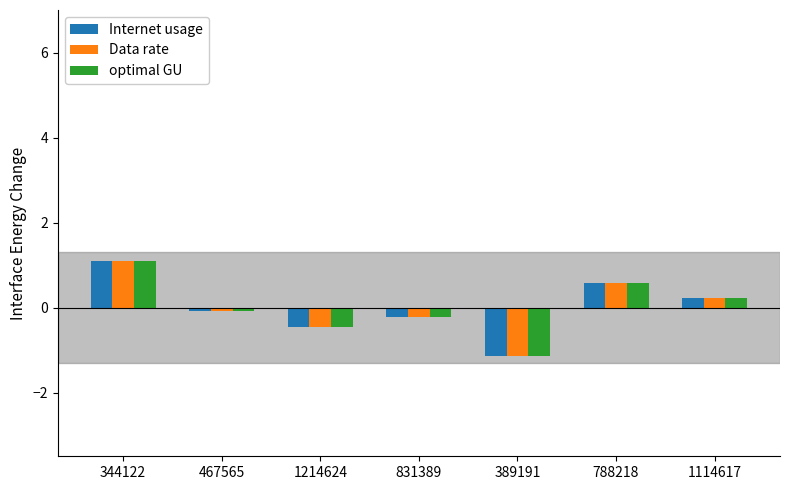

The value of Data rate at 1214624 is -0.5. True or false?

True